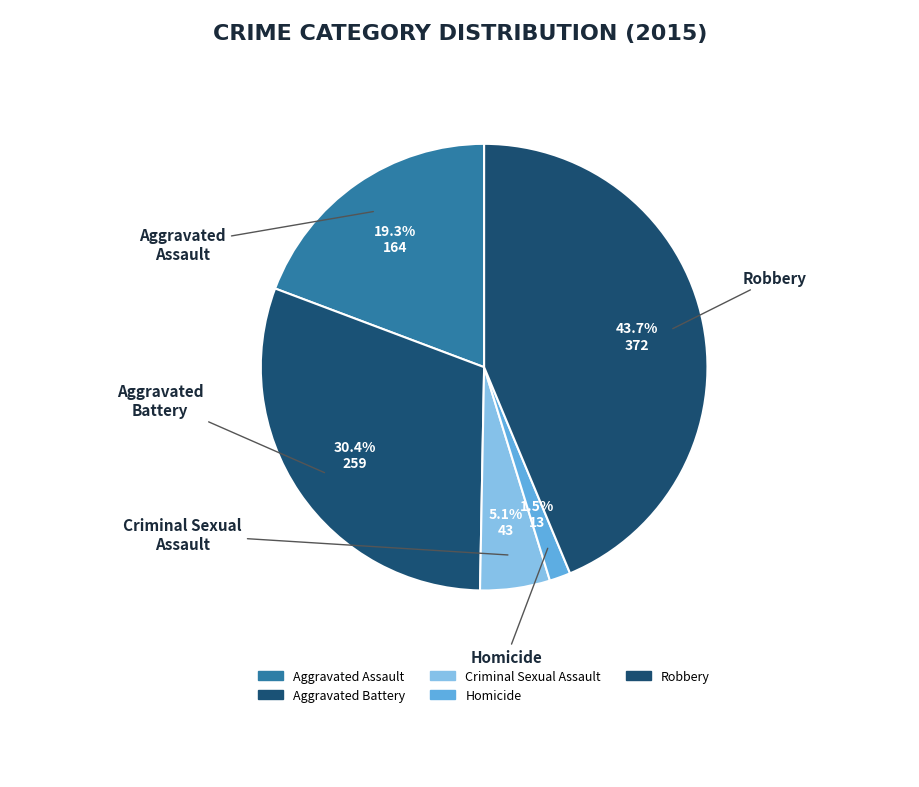

Rank the categories by value from highest to lowest.

Robbery, Aggravated Battery, Aggravated Assault, Criminal Sexual Assault, Homicide